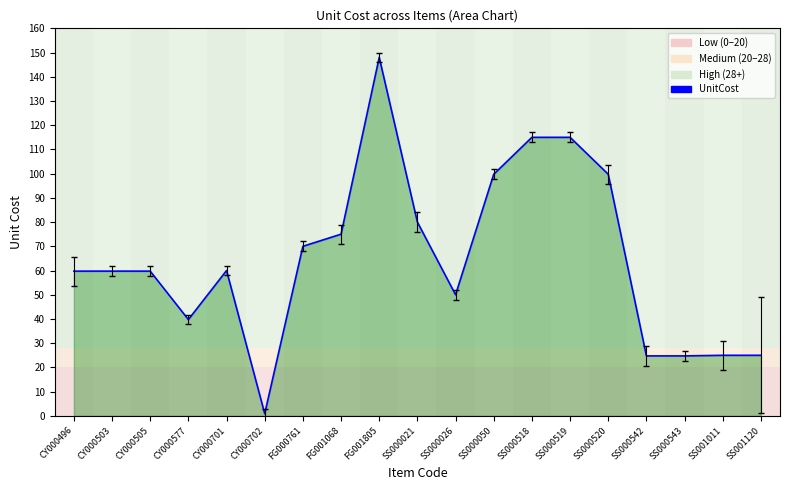

What position from the right is CY000577?

16